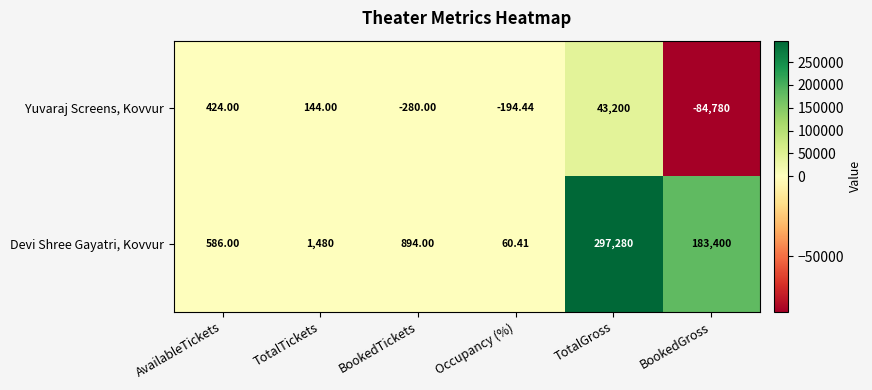

Between AvailableTickets and BookedGross, which series saw the biggest shift?

Devi Shree Gayatri, Kovvur